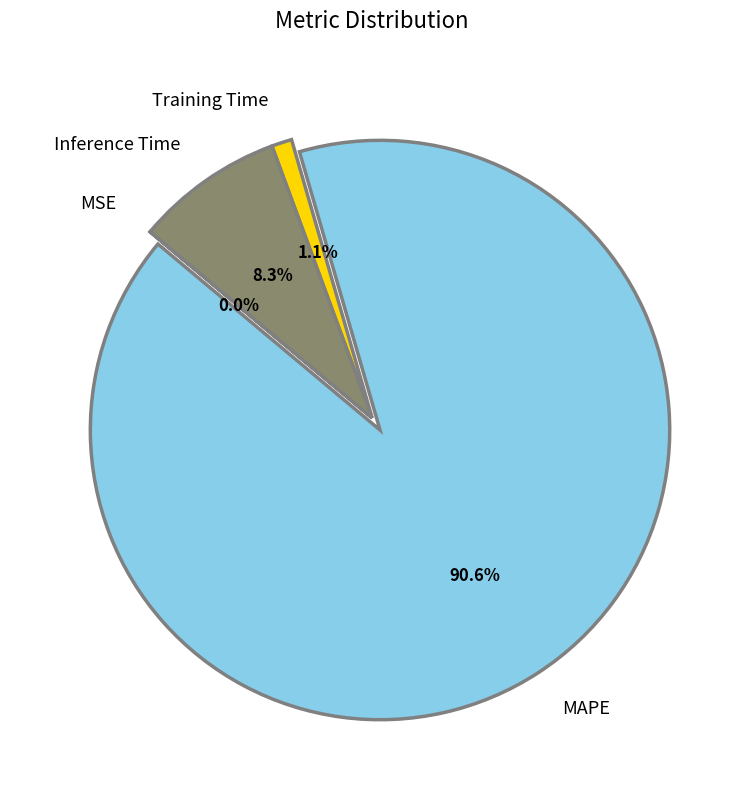

Which slice represents more than half of the pie?

MAPE